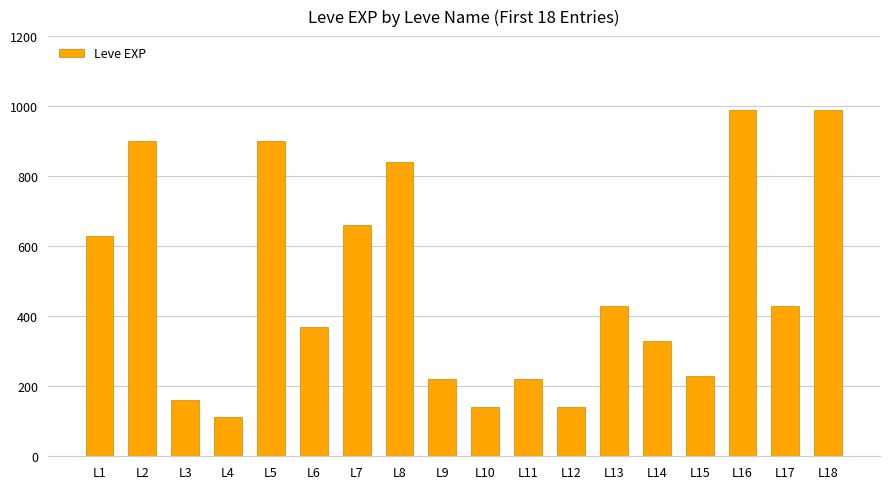

What is the approximate value at L14, to the nearest 100?

300